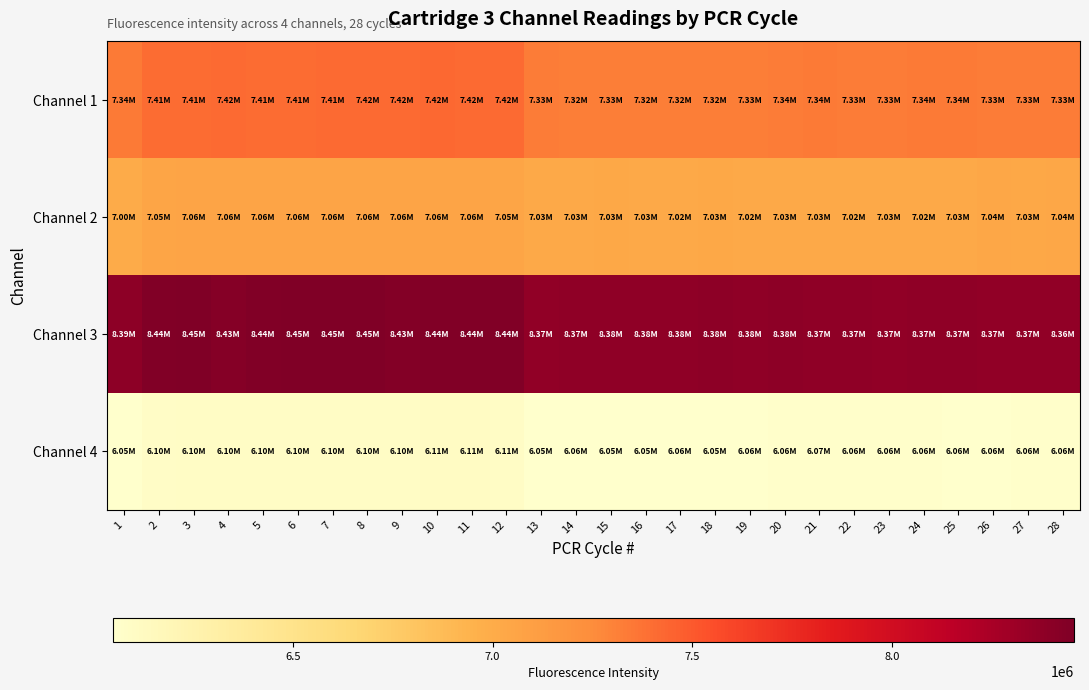

At which category is the sum across all series the highest?

8